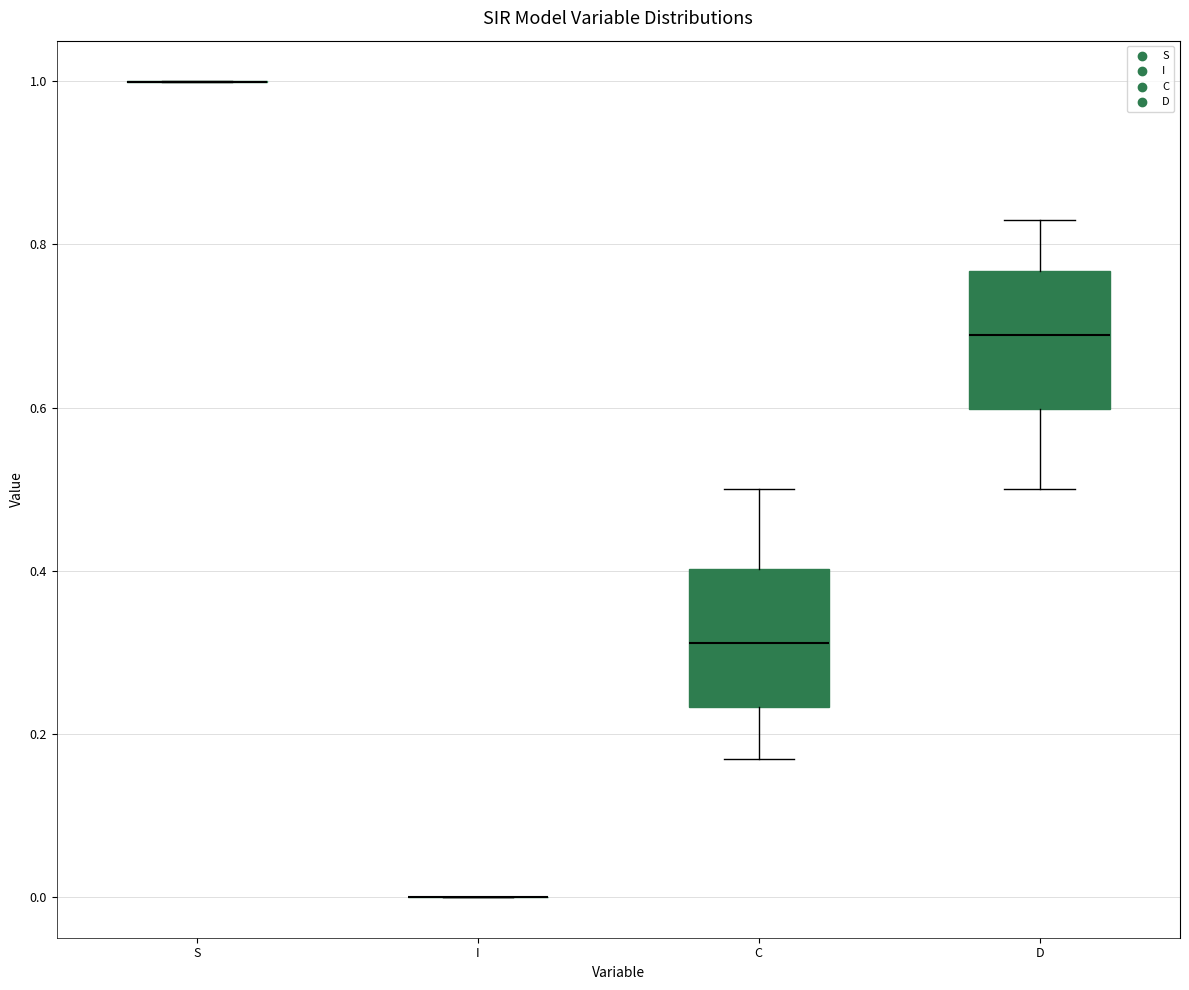

Reading left to right, read every box against the y-axis: the position of its median line, the range the box covers, and the ends of its whiskers. The values are not printed on the chart, so give them approximately, as read against the axis.

S: box collapsed to a line at 1.00, whiskers 1.00 to 1.00
I: box collapsed to a line at 0.00, whiskers 0.00 to 0.00
C: median 0.32, box 0.24 to 0.40, whiskers 0.16 to 0.50
D: median 0.68, box 0.60 to 0.76, whiskers 0.50 to 0.84